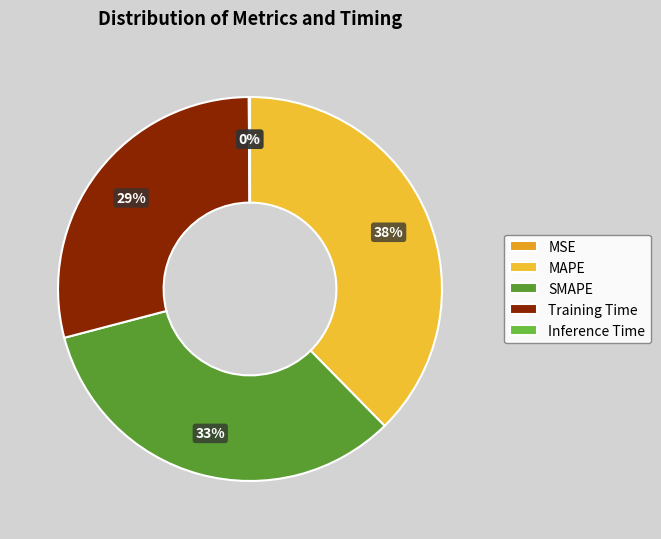

To the nearest percent, what portion does SMAPE represent?

33%